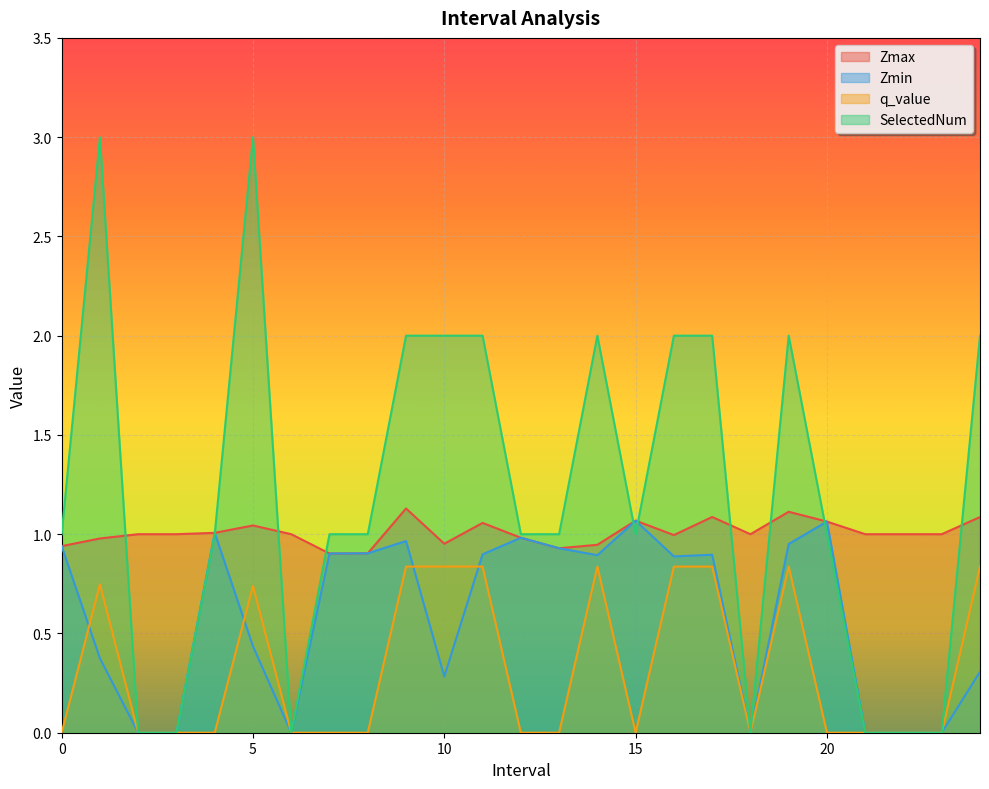

What is the label of the 19th point from the right?

6.0